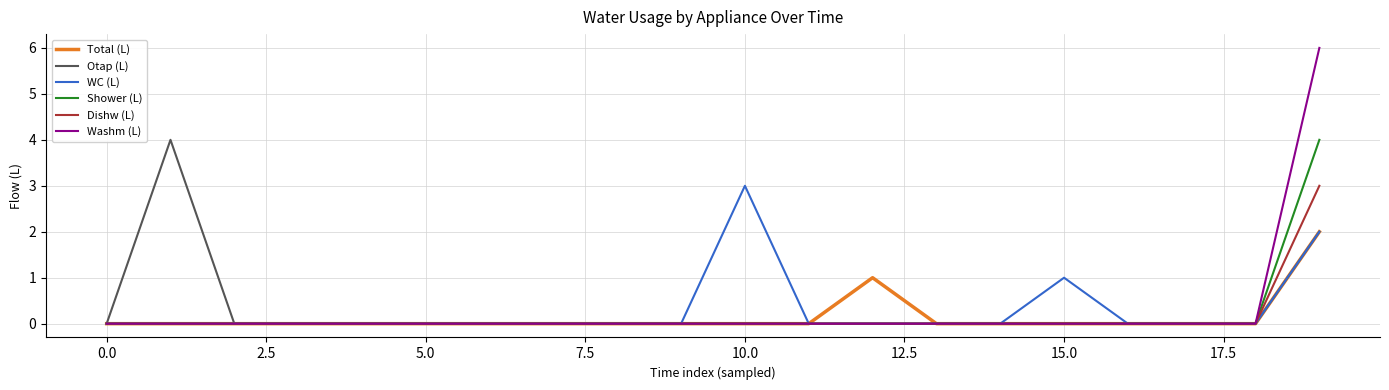

What is the highest value of the Dishw (L) series?

3